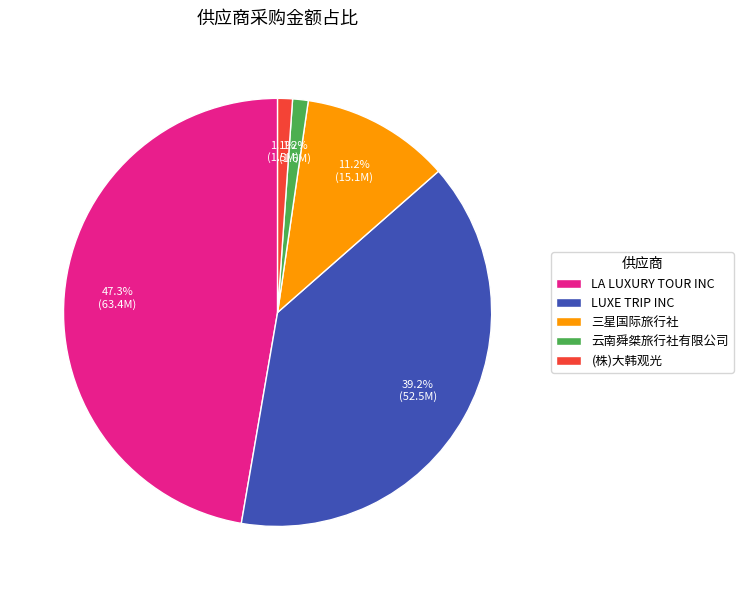

What is the total percentage of LA LUXURY TOUR INC and LUXE TRIP INC?

86.5%